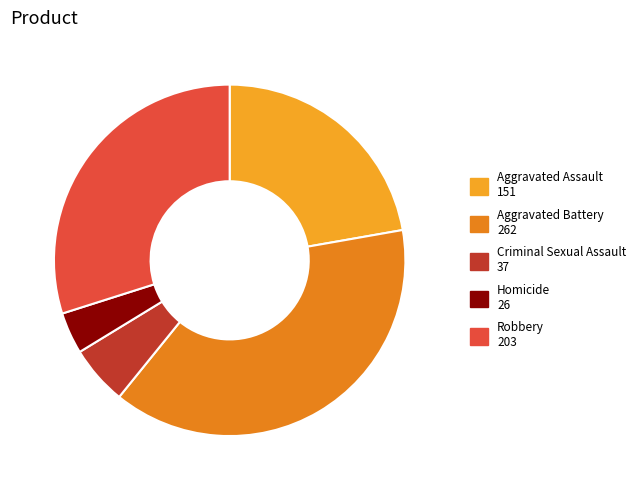

True or false: Criminal Sexual Assault accounts for 1% of the total.

False